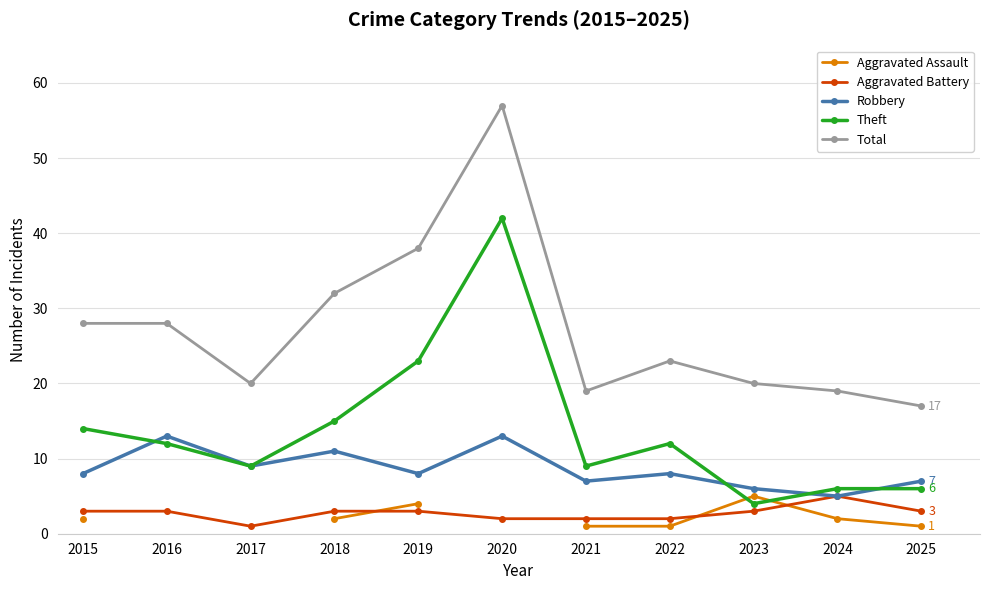

In Aggravated Assault, how many points are higher than both neighbors (excluding endpoints)?

1